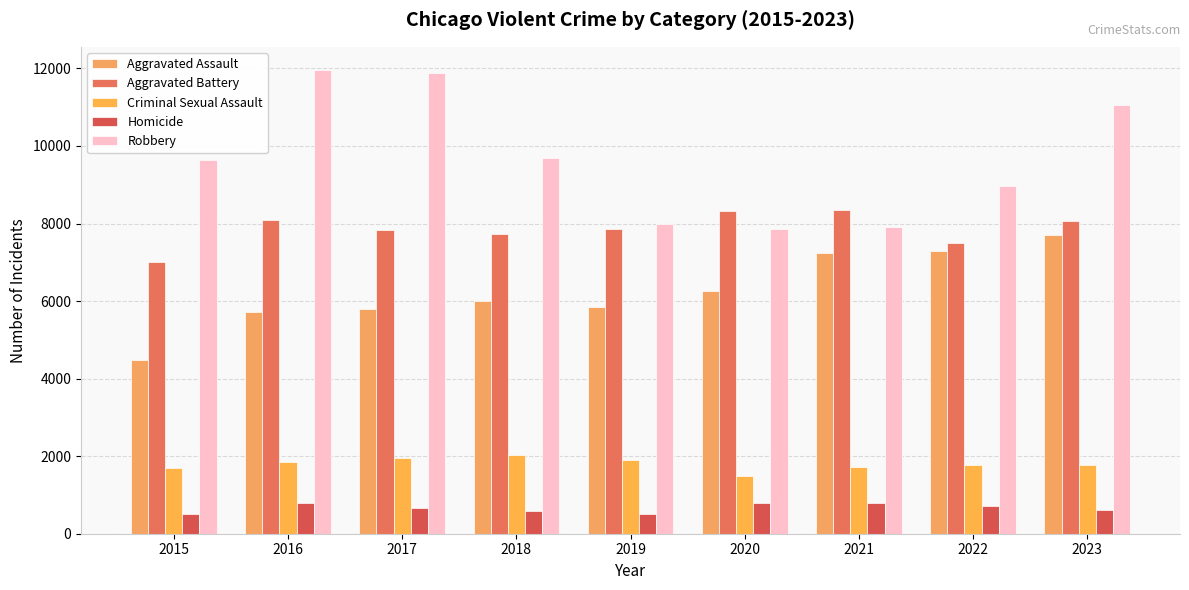

What is the approximate value of Criminal Sexual Assault at 2015, to the nearest 10?

1690